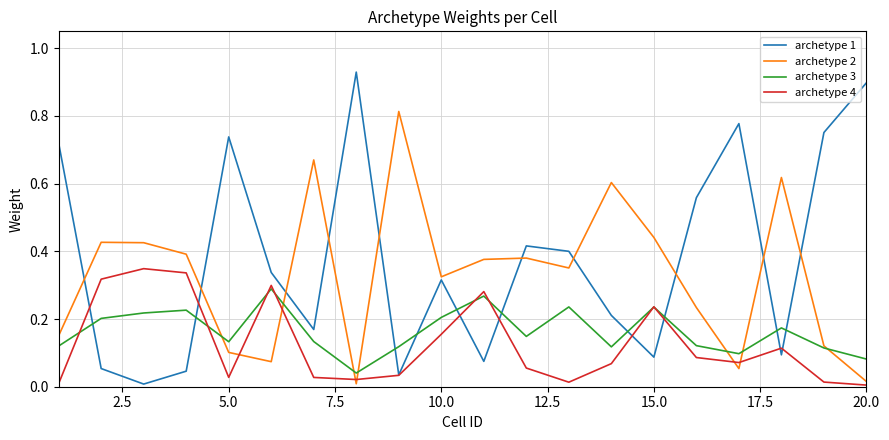

Which series has the largest total across all categories?

archetype 1